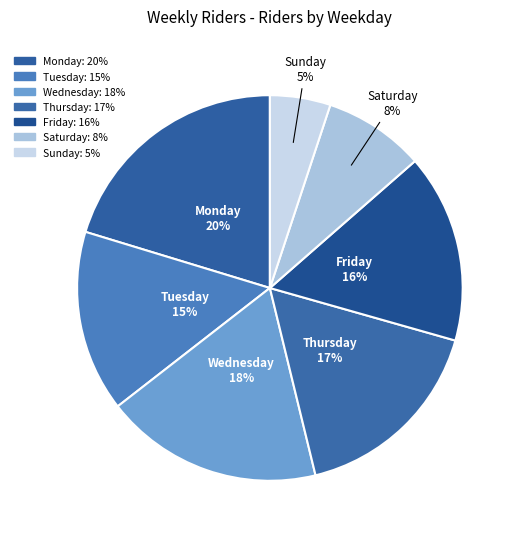

The Wednesday slice represents 25% of the pie. True or false?

False